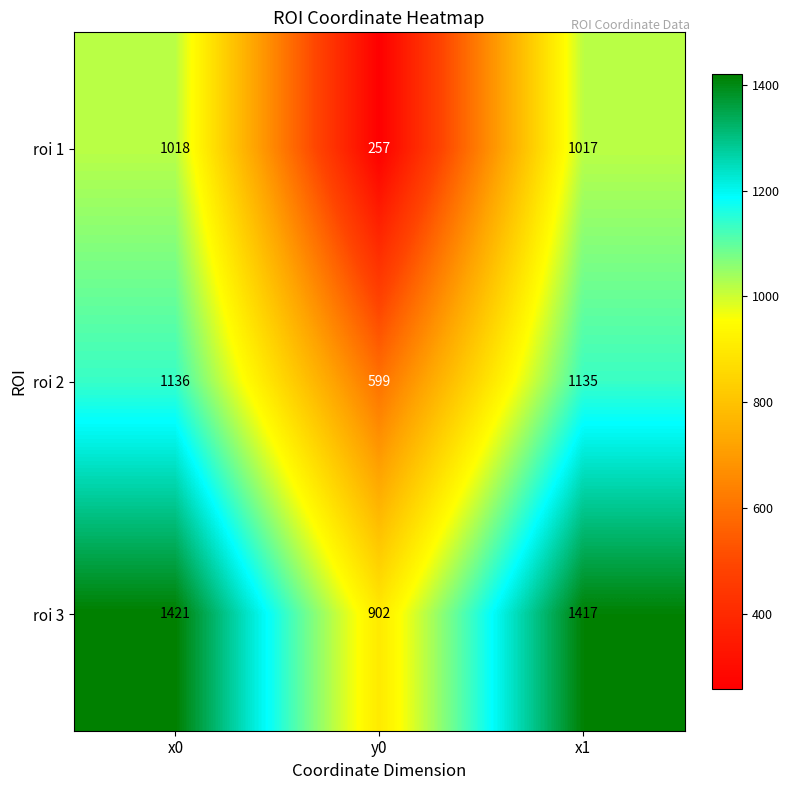

What is the sum of all roi 2 values?

2870